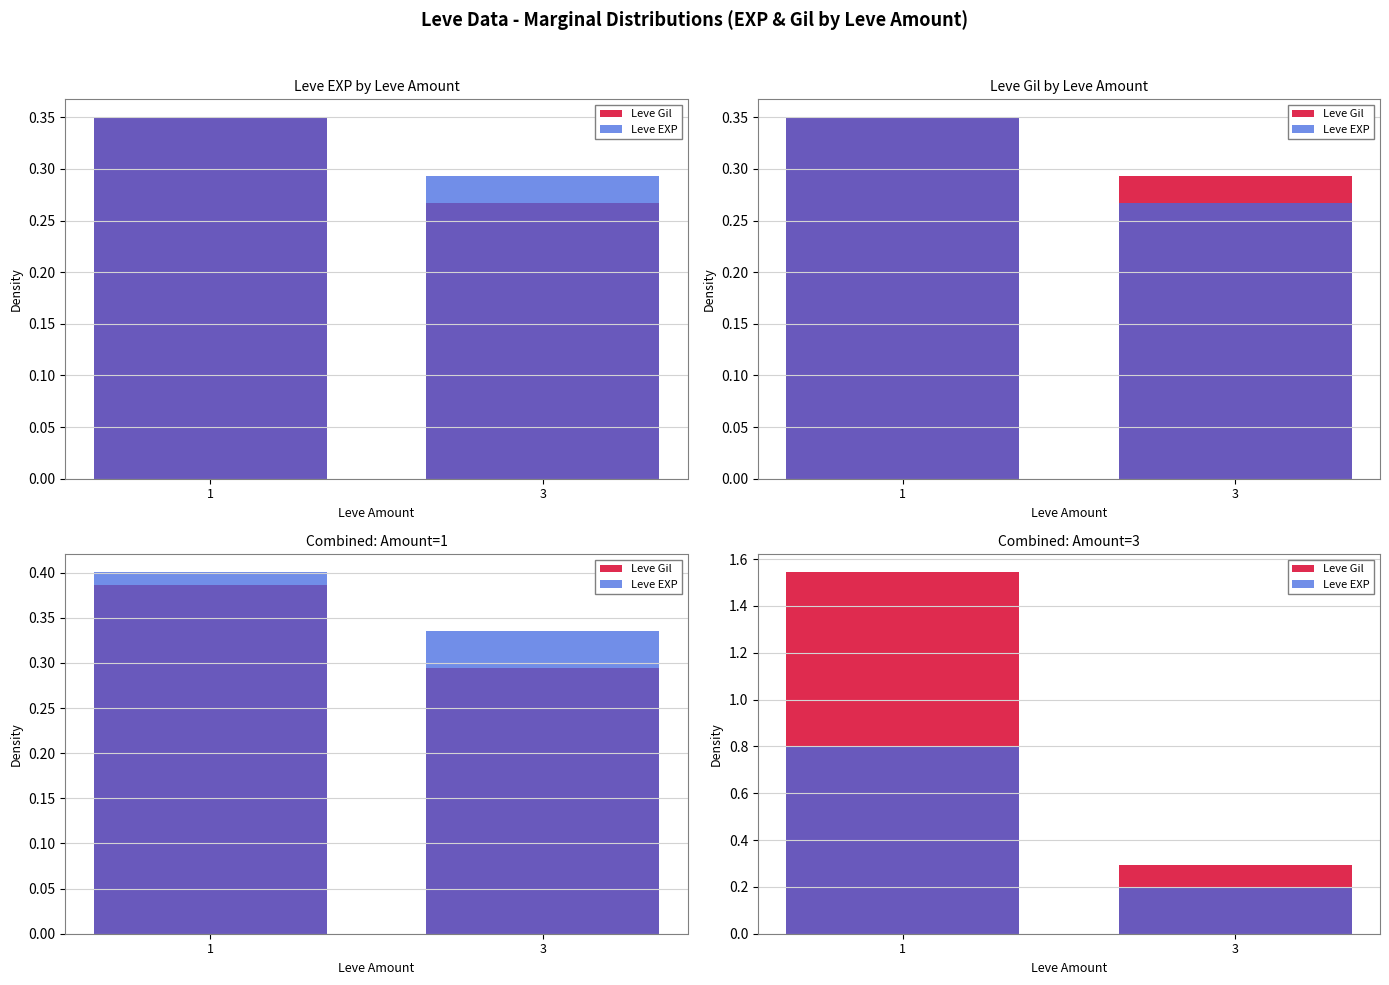

What is the value of the Leve EXP bar at the 1st from the left?

0.8